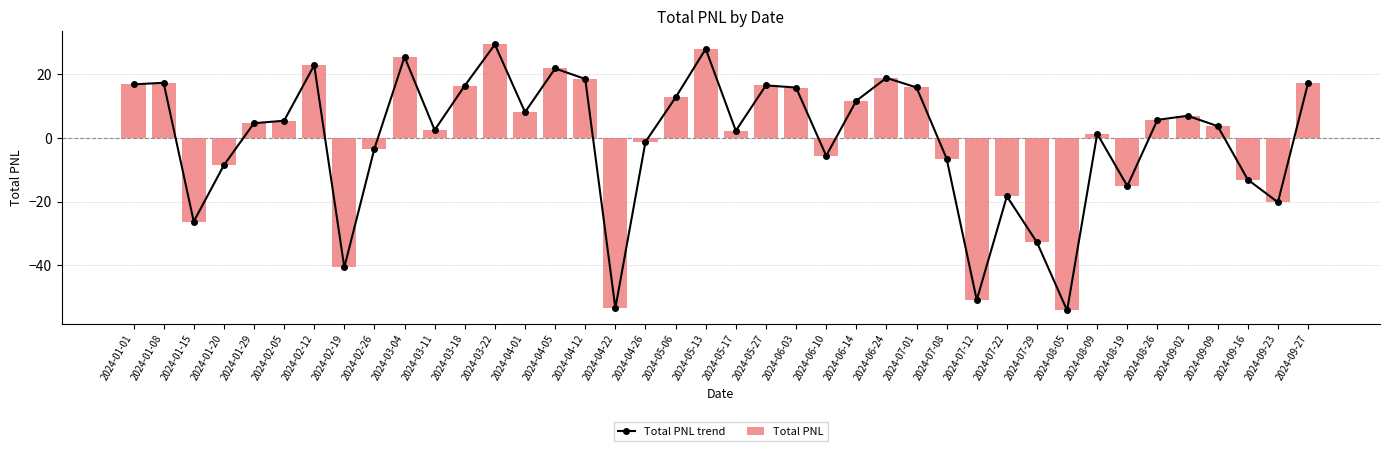

What is the label of the 40th bar from the right?

2024-01-01